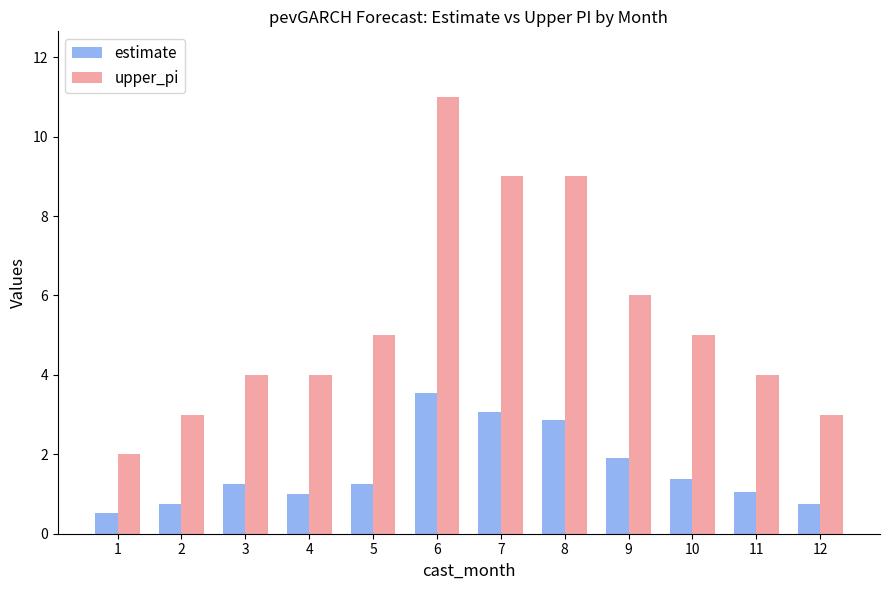

At which category is the sum across all series the highest?

6